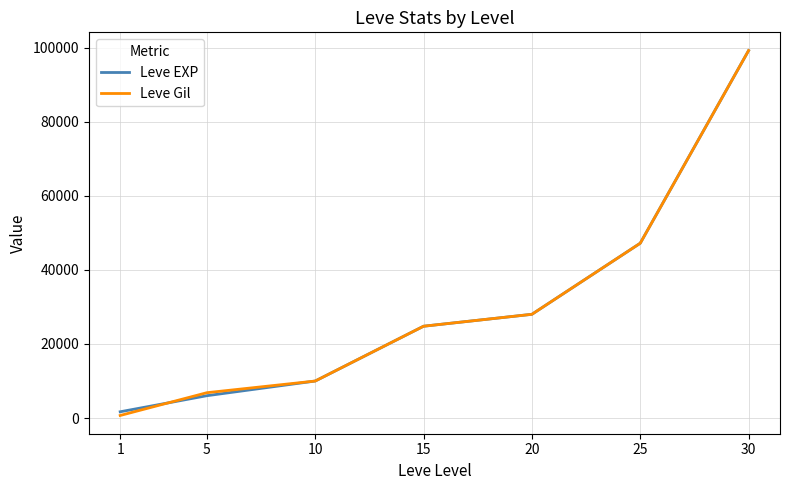

List the labels in order of Leve EXP value, smallest first.

1, 5, 10, 15, 20, 25, 30